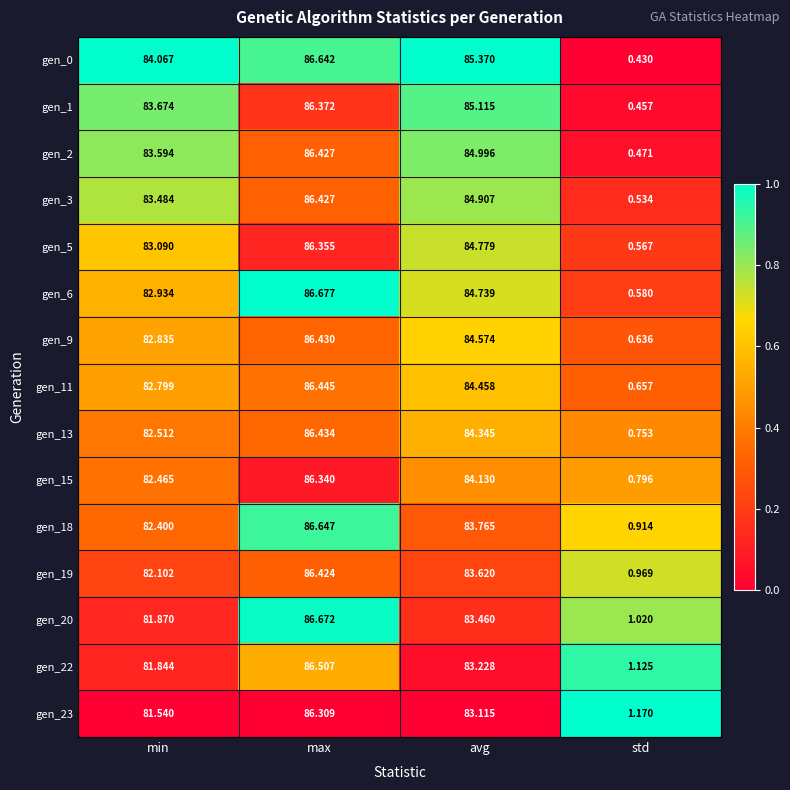

Rank the series at avg from lowest to highest value.

gen_23, gen_22, gen_20, gen_19, gen_18, gen_15, gen_13, gen_11, gen_9, gen_6, gen_5, gen_3, gen_2, gen_1, gen_0